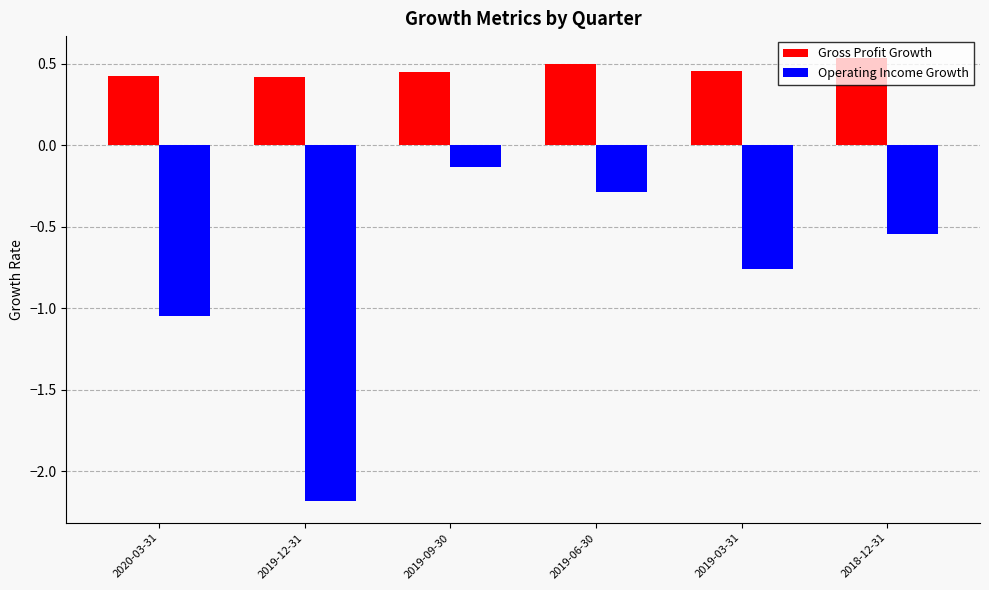

How many bars are there in total?

12